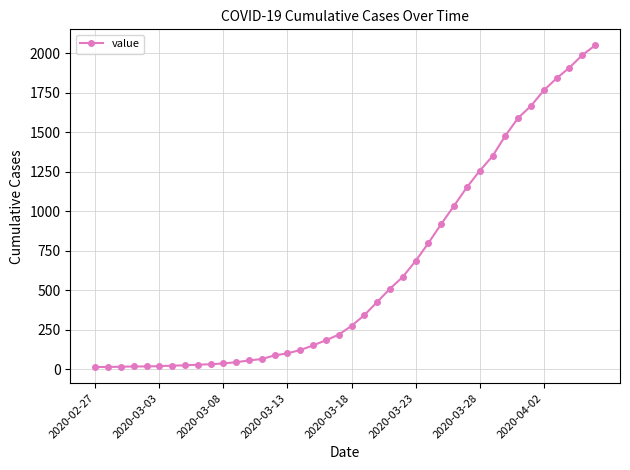

What is the smallest value displayed?

13